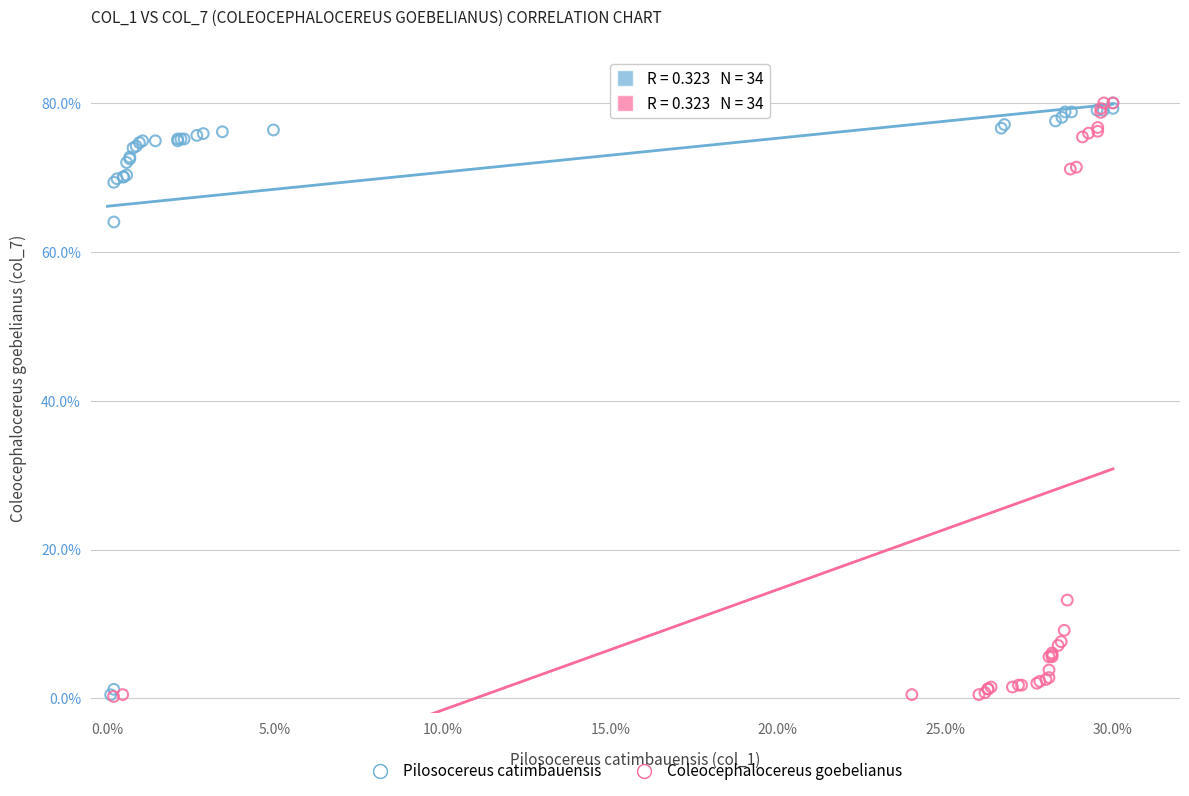

Which series has the largest Y range (max minus min)?

Coleocephalocereus goebelianus